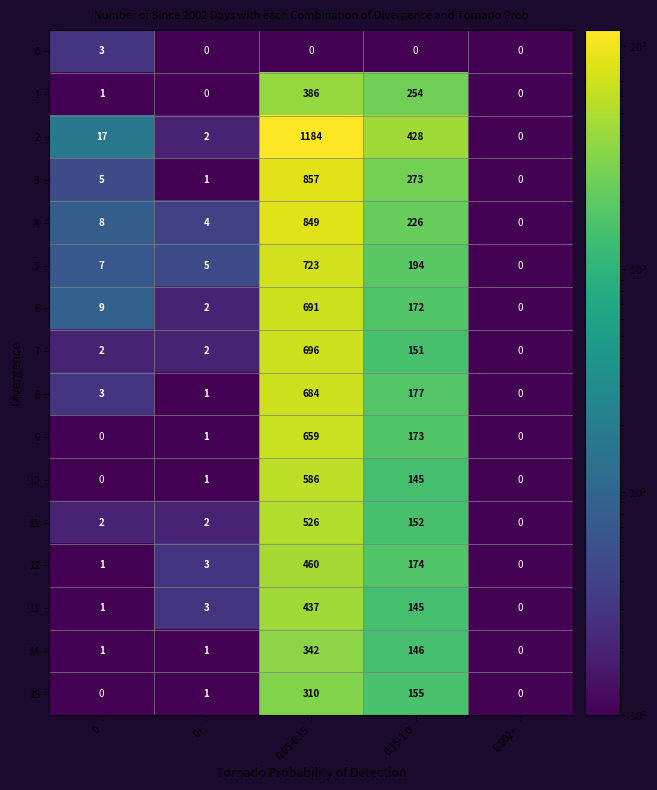

Which series has the largest total across all categories?

2